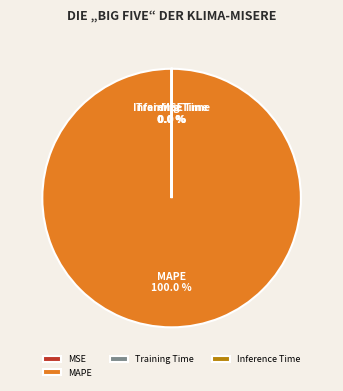

Which category has the biggest portion of the pie?

MAPE